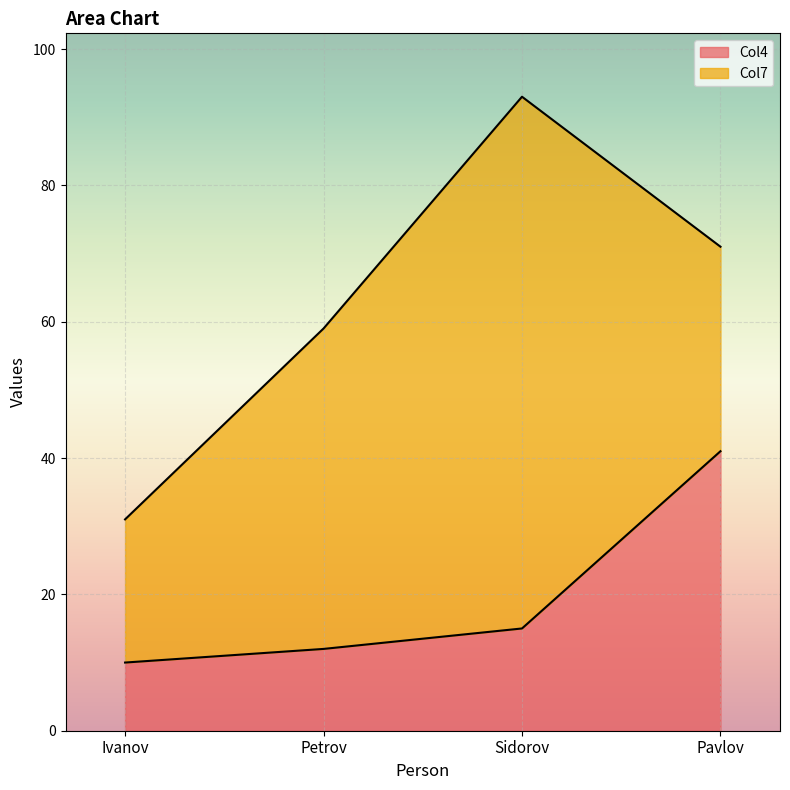

How many lines are shown in the chart?

2